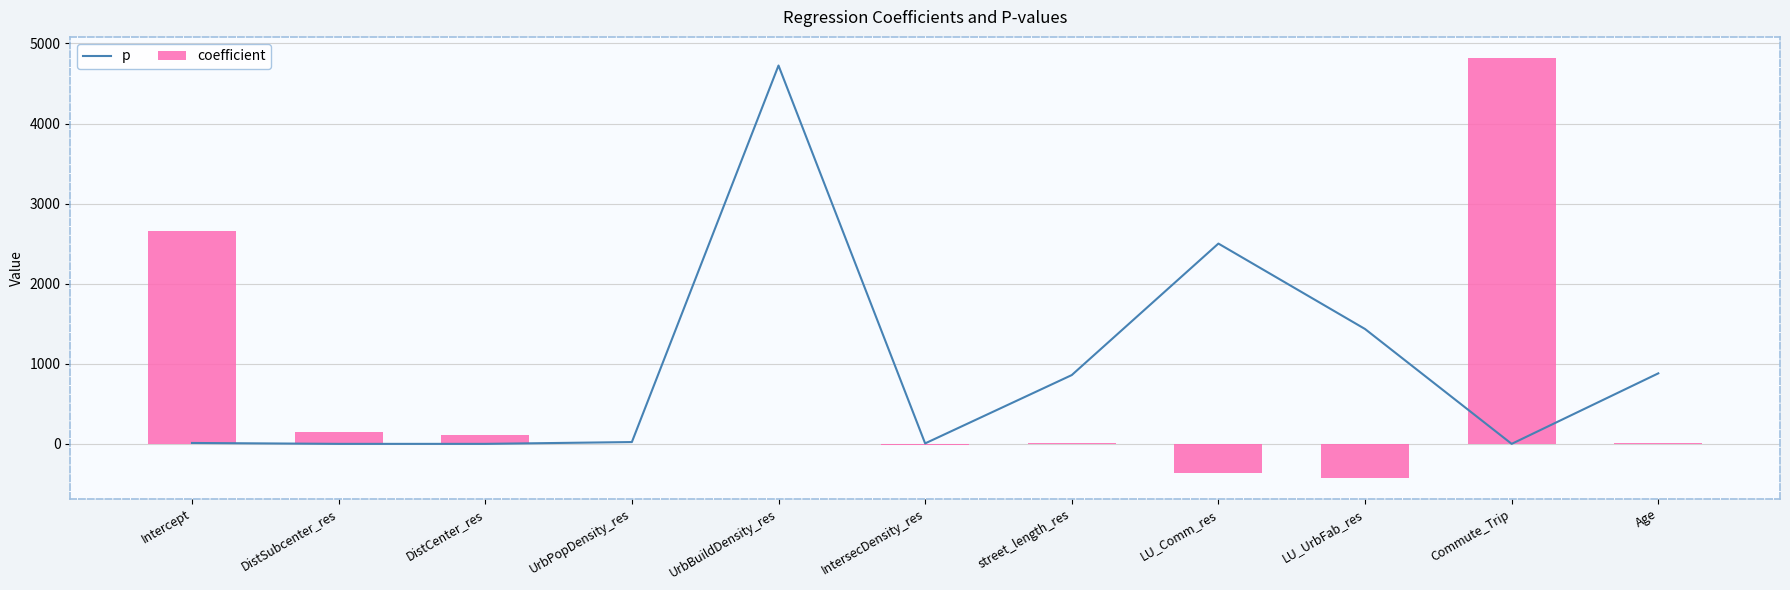

What is the difference between the maximum and second lowest values in the p series?

4724.8